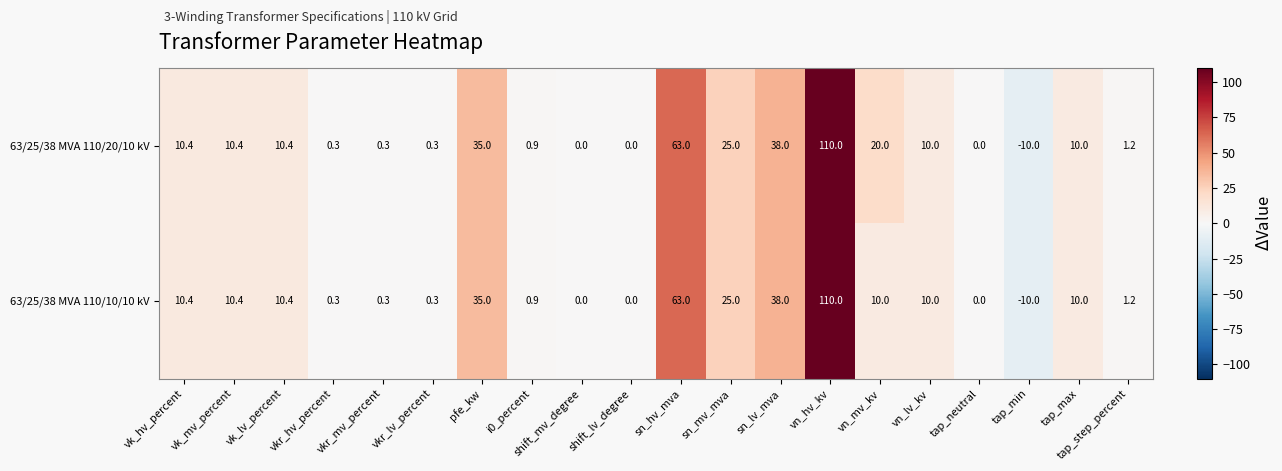

At which category is the sum across all series the highest?

vn_hv_kv